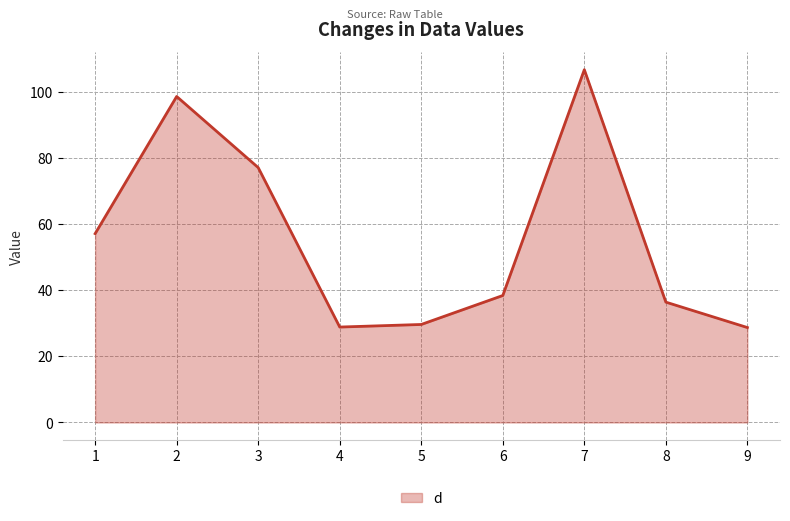

What is the difference between the maximum and minimum values?

78.0